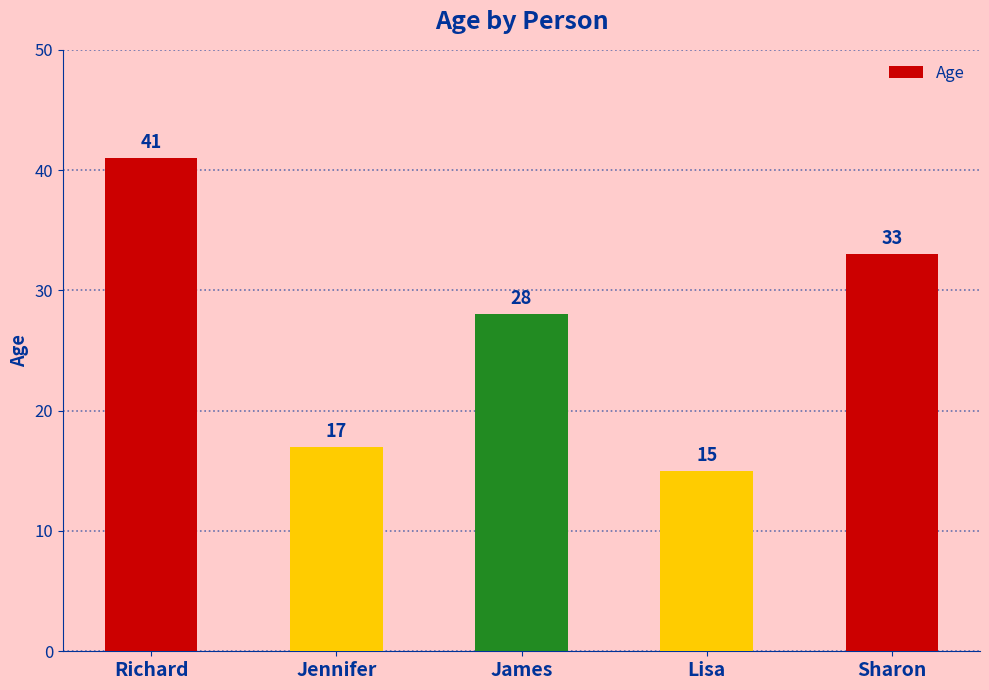

What is the difference between the values at James and Sharon?

5